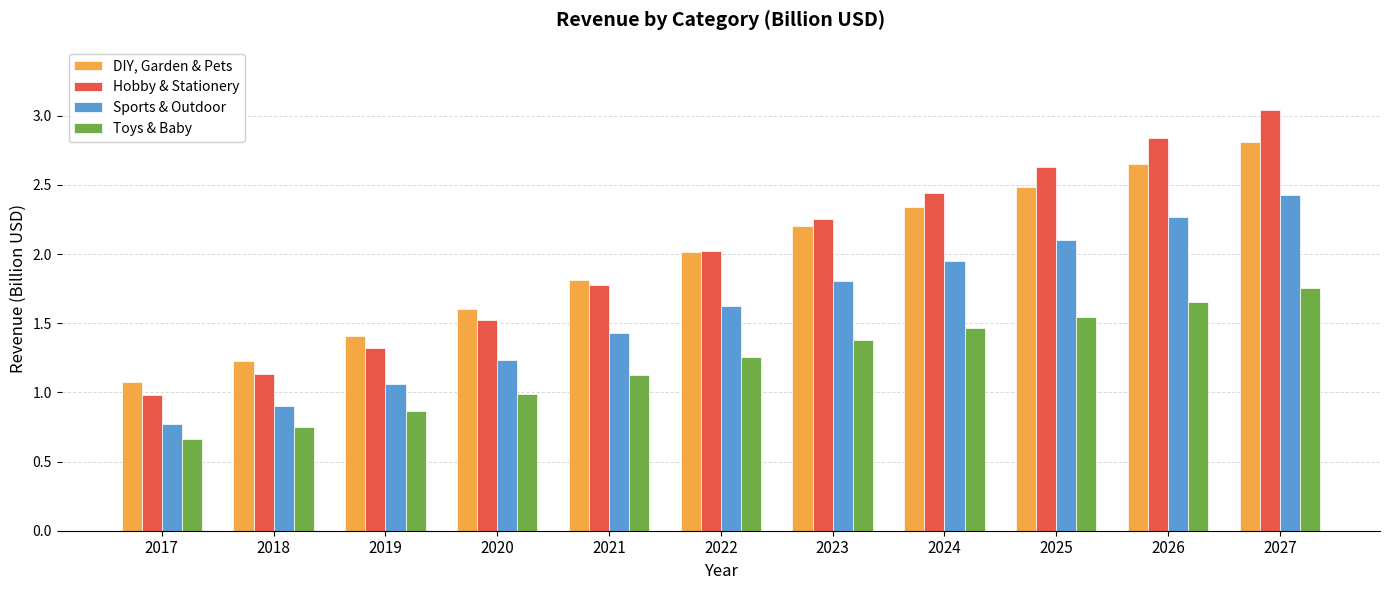

What is the sum of the Hobby & Stationery values at 2026 and 2020?

4.4